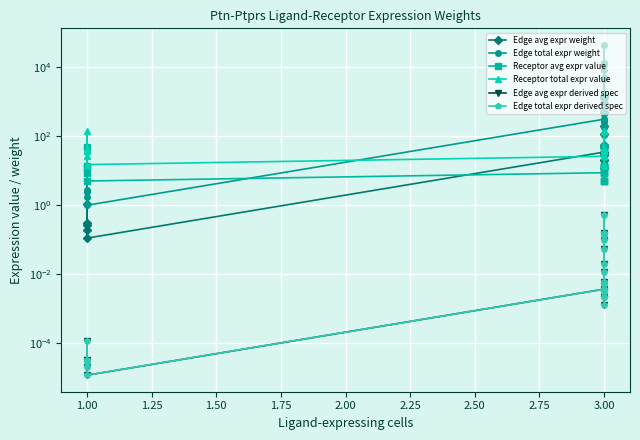

Which series has the largest total across all categories?

Edge total expr weight